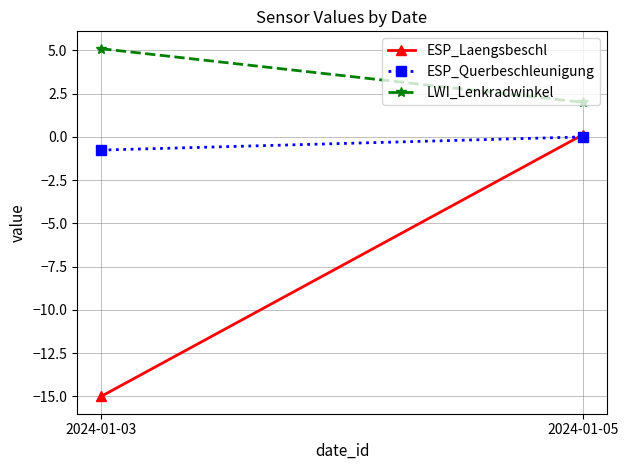

How many negative values does the ESP_Querbeschleunigung series have?

1